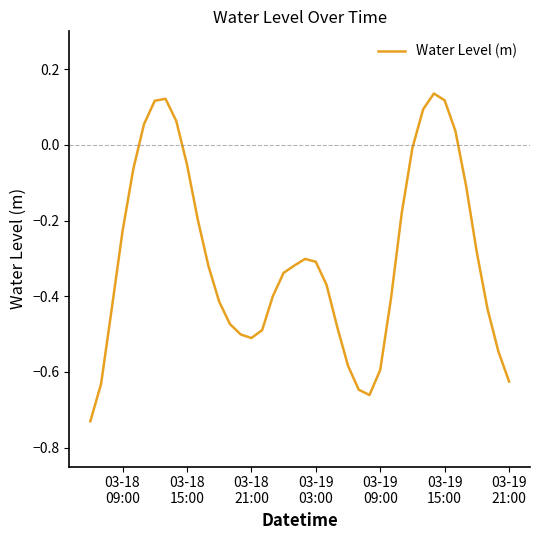

What is the difference between the maximum and minimum values?

0.9